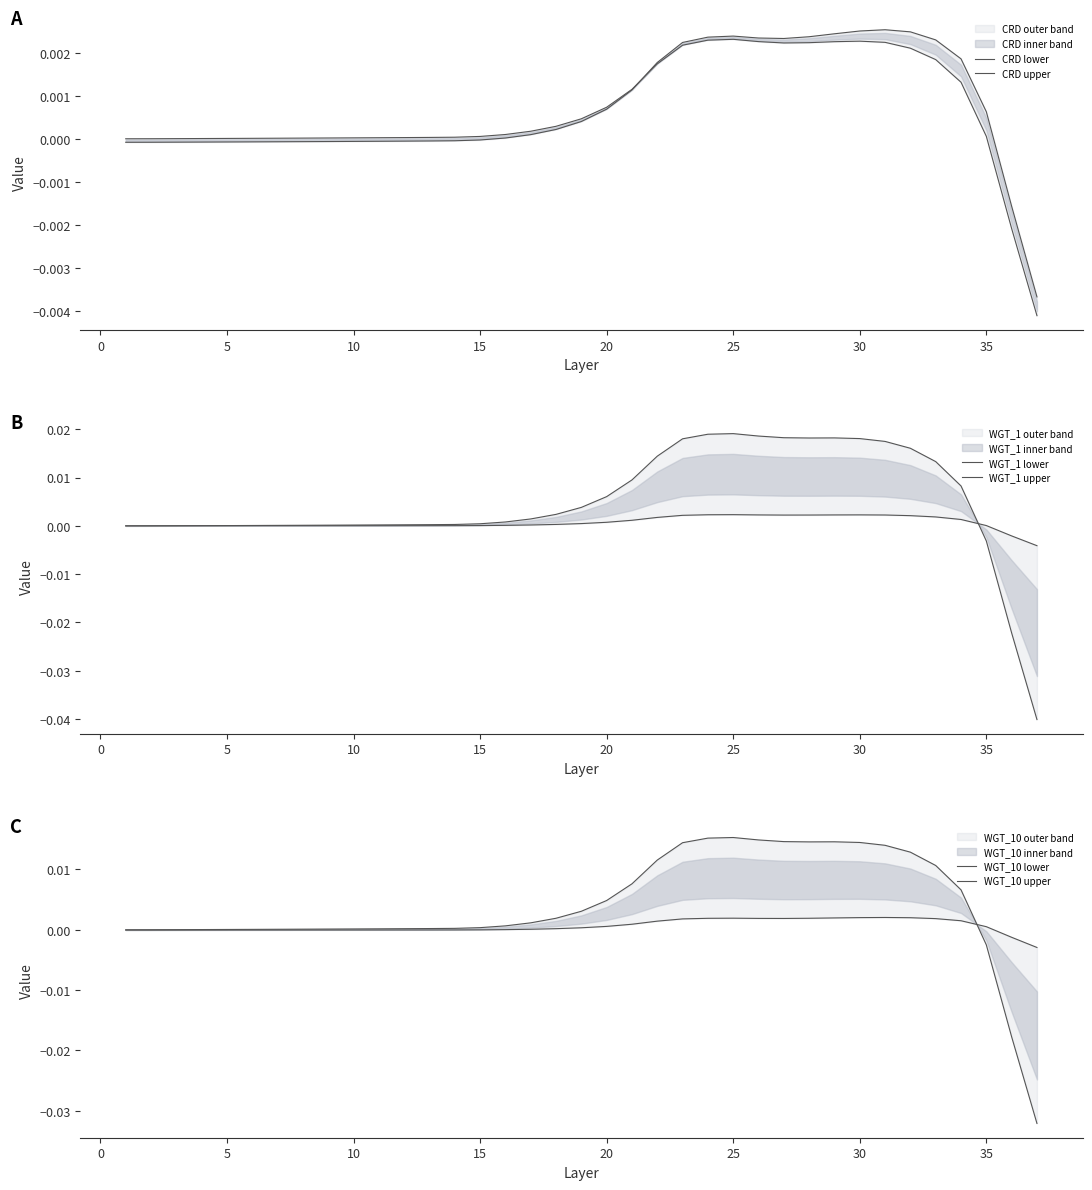

Which series ends up on top after the final intersection of CRD lower and WGT_1 lower?

CRD lower